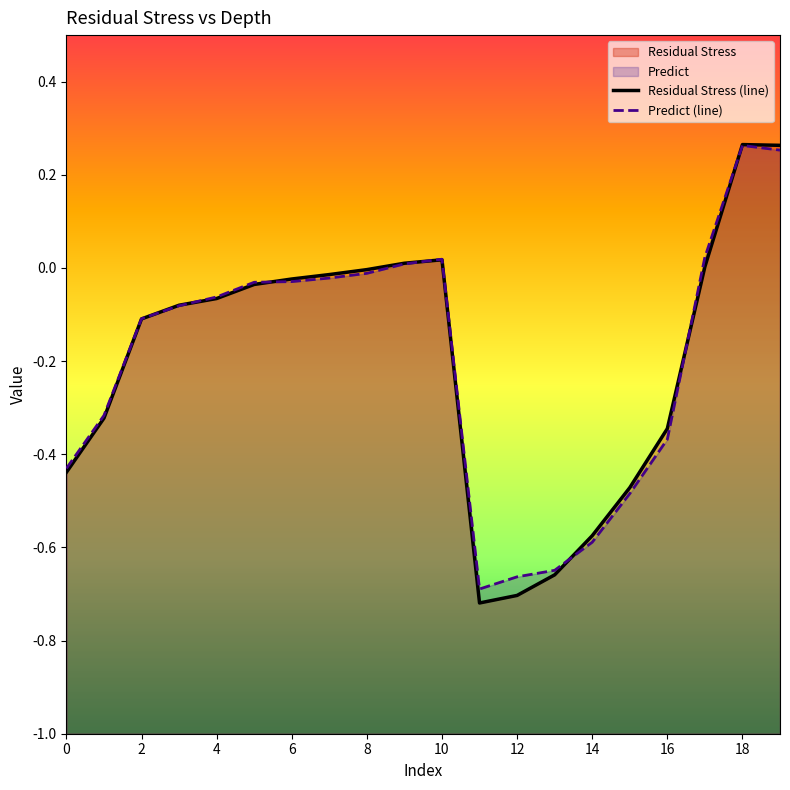

At which category does Predict reach its first local peak?

10